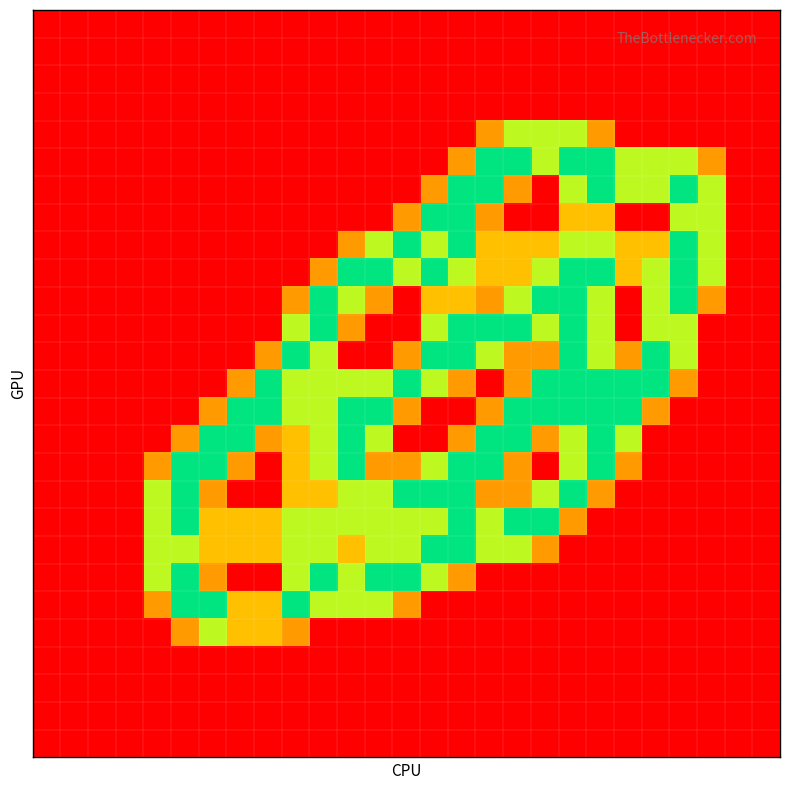

What is the greatest value displayed?

2.0